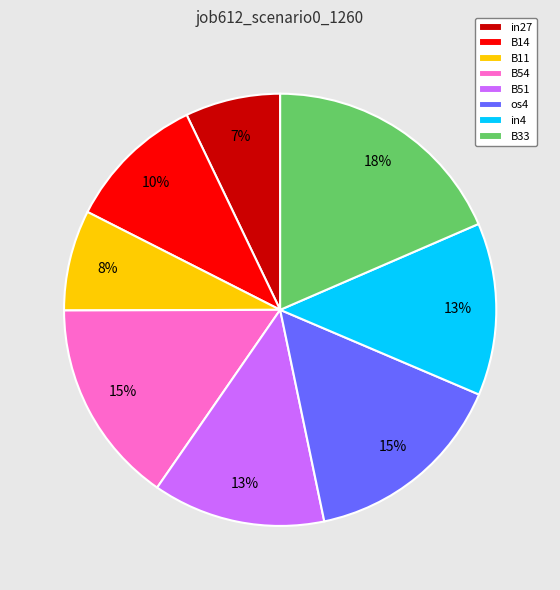

Which has a higher value, os4 or B14?

os4